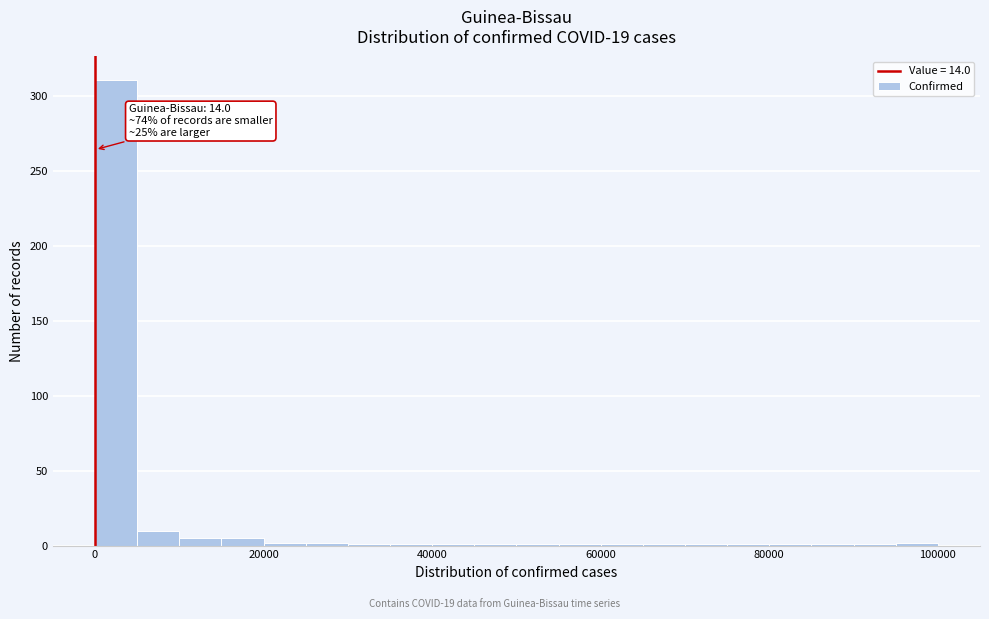

Read against the x-axis, roughly where is the centre of the tallest bar?

2000